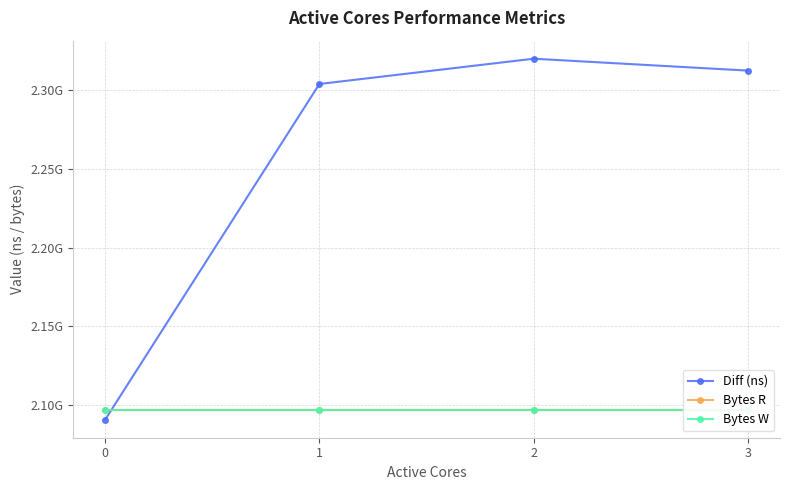

Which series has the widest spread of values?

Diff (ns)